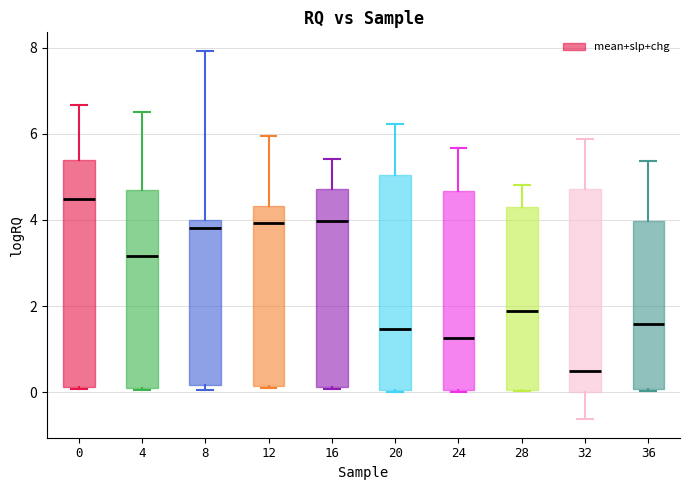

Which box's median line is the lowest?

32